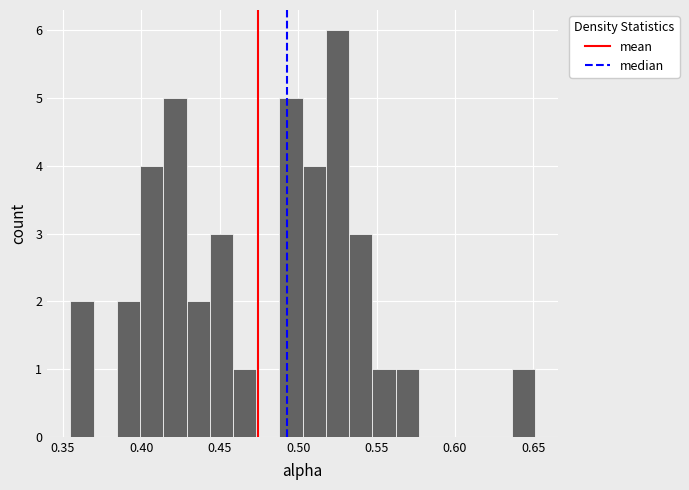

Read against the x-axis, roughly where is the centre of the tallest bar?

0.525